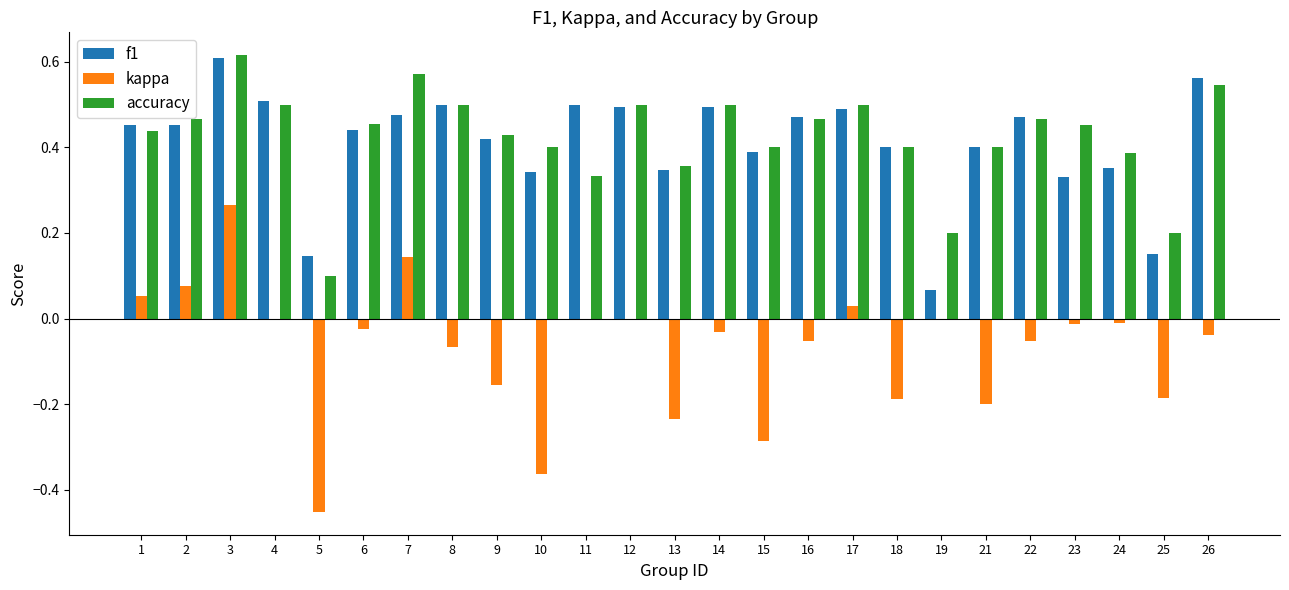

What is the sum of the accuracy values at 23 and 18?

0.9